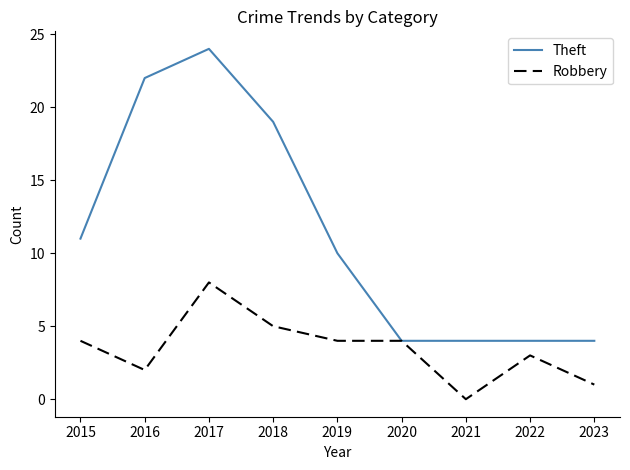

Which series has the widest spread of values?

Theft